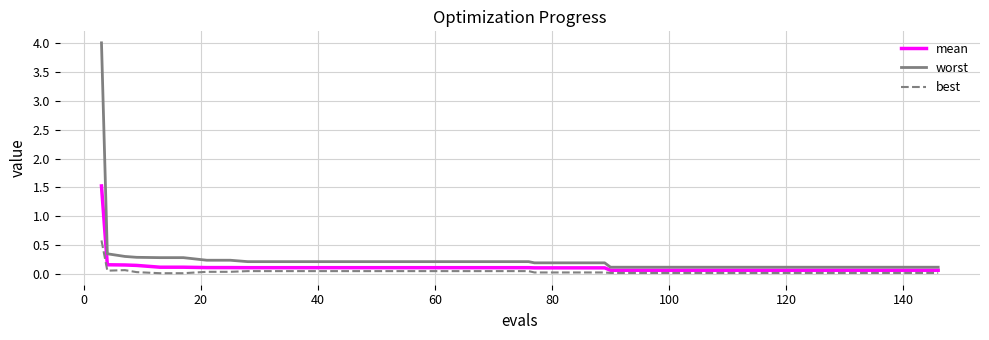

What is the maximum value shown in the chart?

4.0